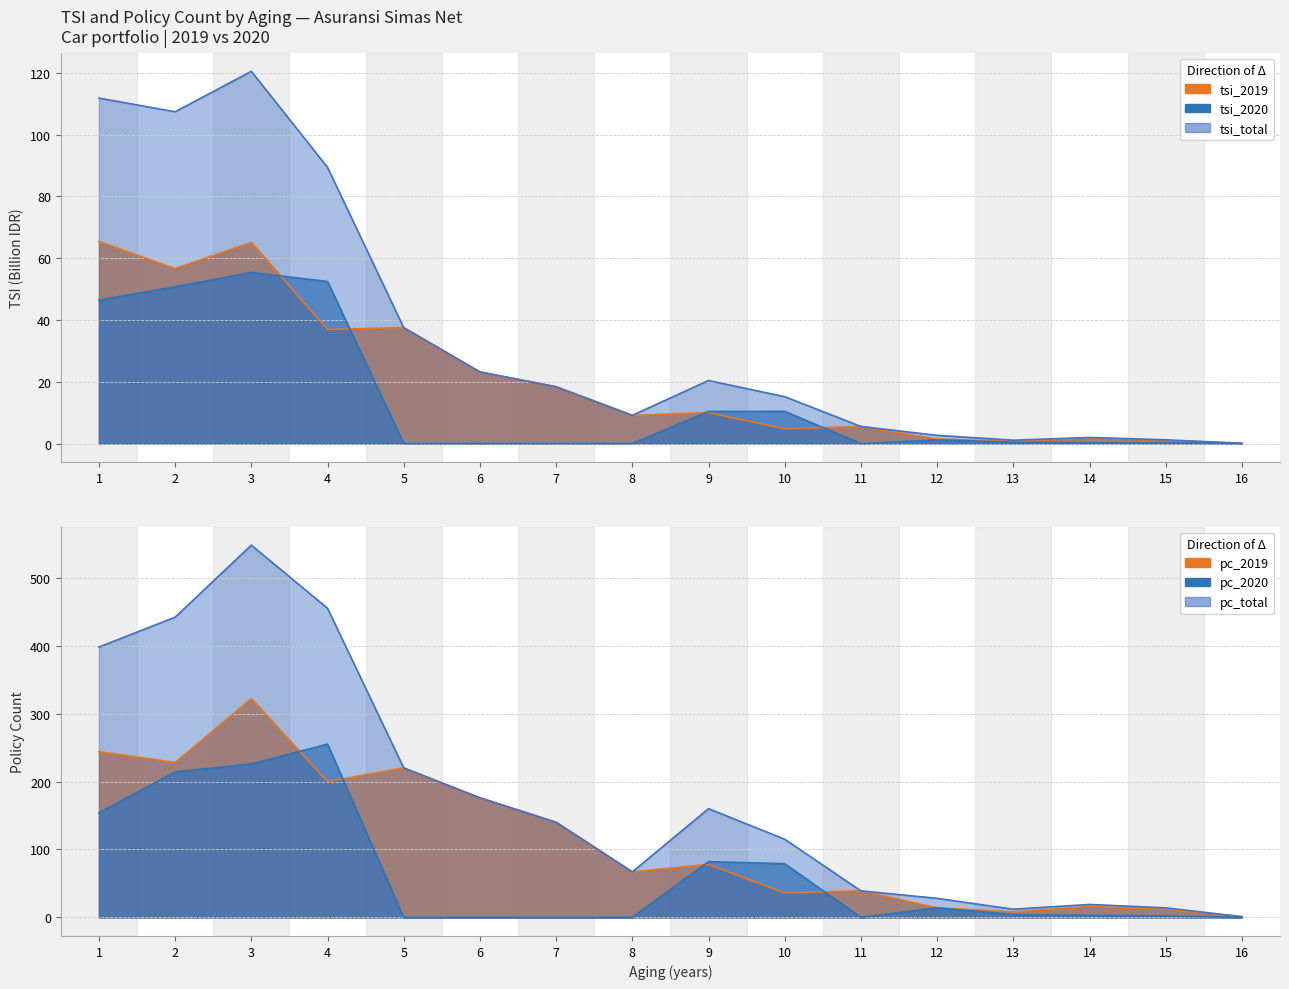

Which label corresponds to the smallest value in the chart?

5